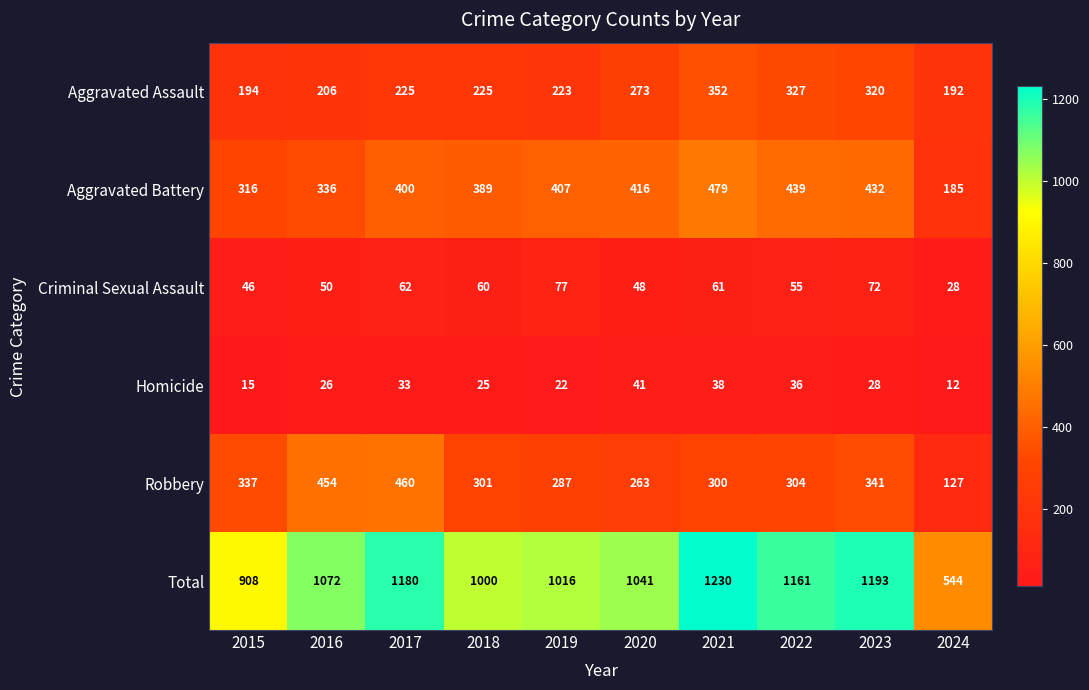

At which label does Aggravated Battery reach its peak?

2021